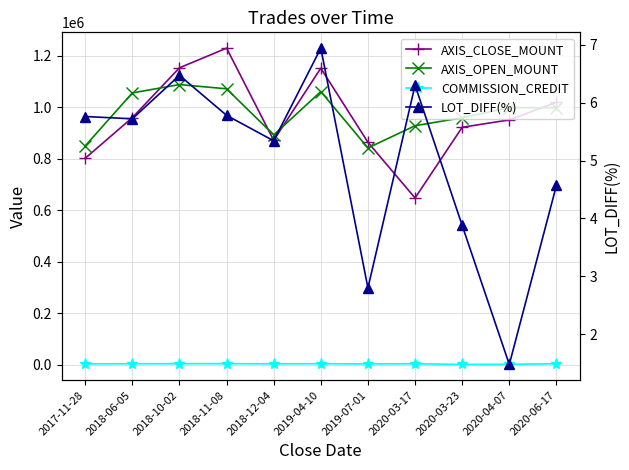

At which label does LOT_DIFF(%) reach its peak?

2019-04-10